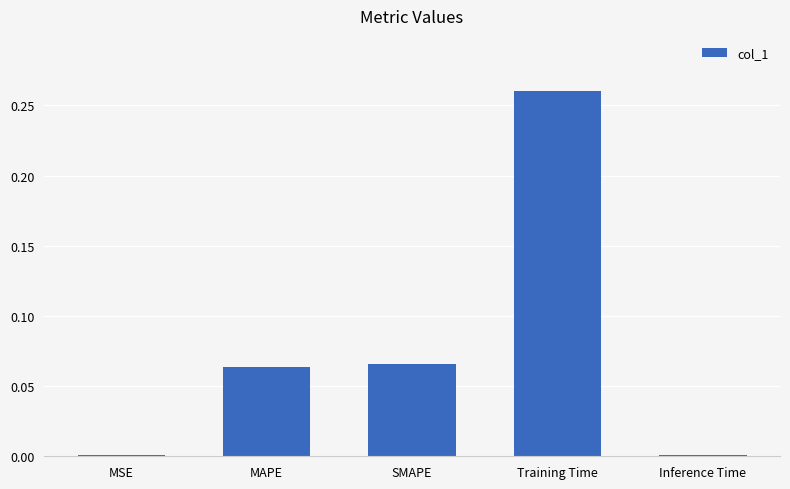

Which category has the highest value across all series?

Training Time